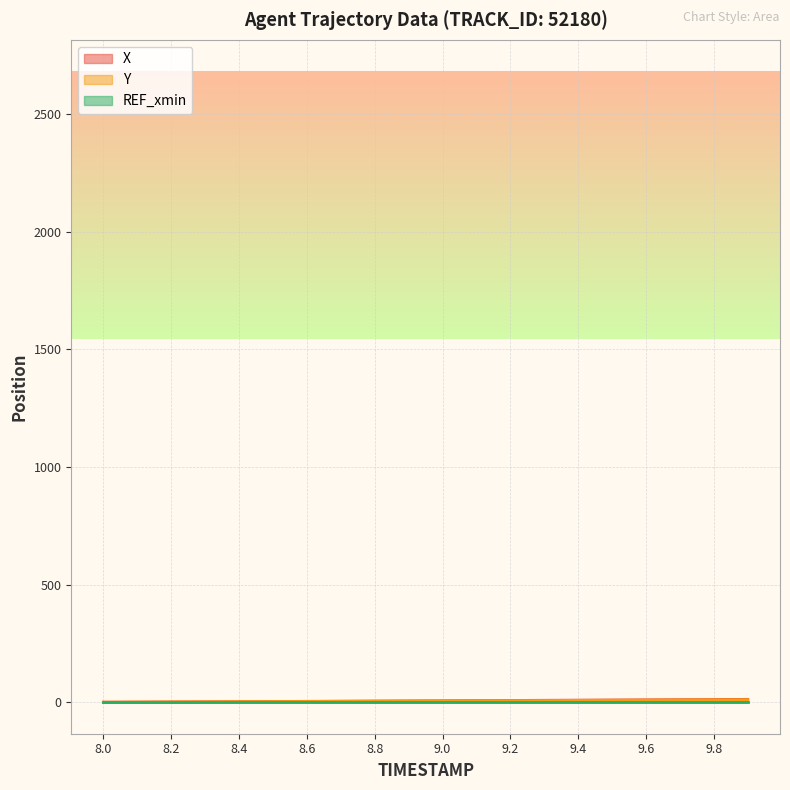

What is the average value of the Y series?

5.2